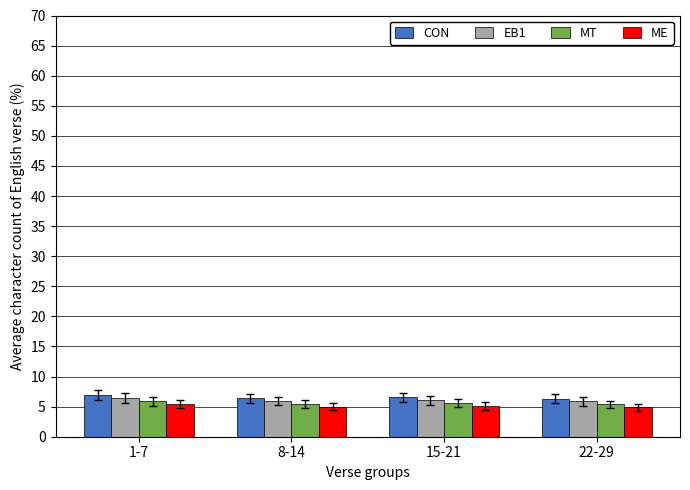

The value of MT at 8-14 is 5.4. True or false?

True